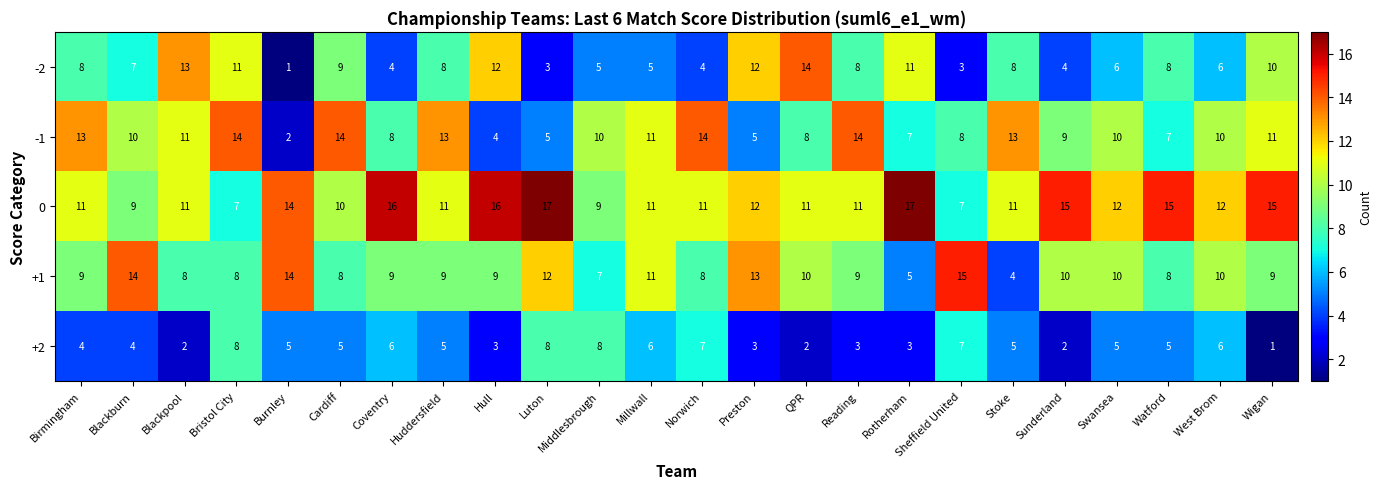

What is the difference between the highest and lowest values at Stoke?

9